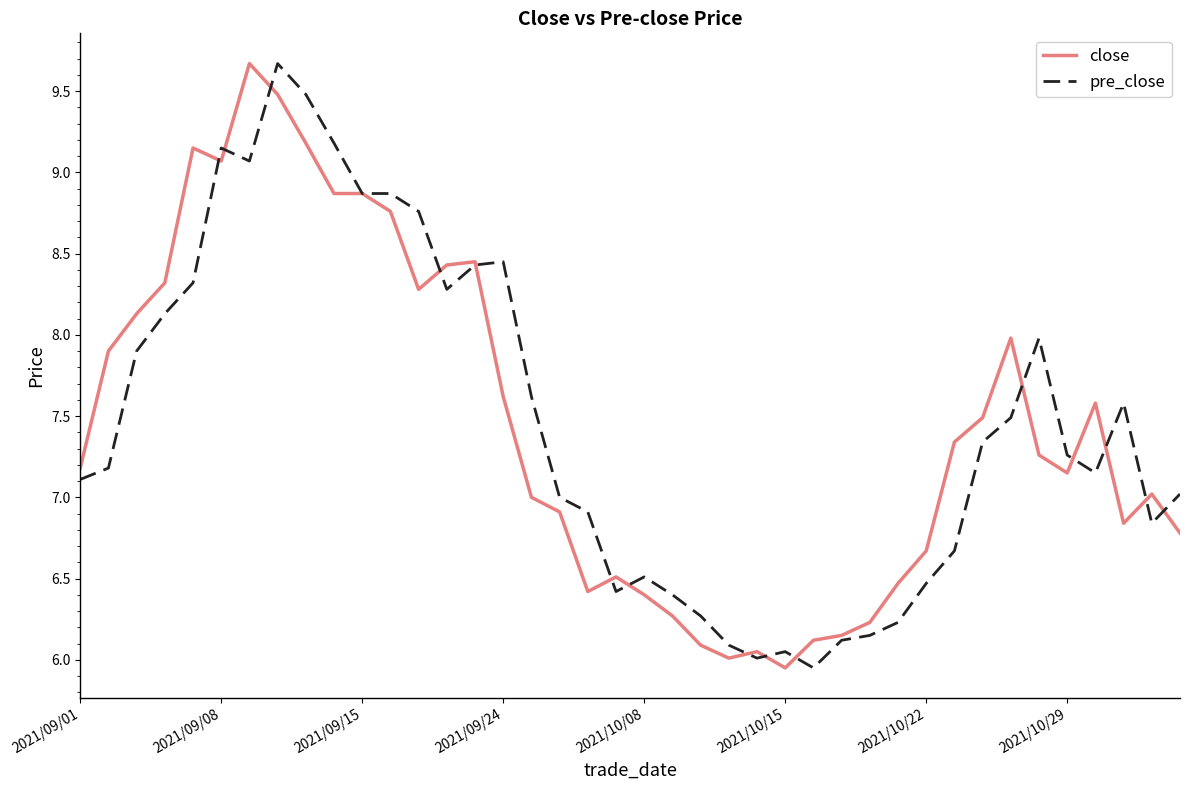

What is the greatest value displayed?

9.7